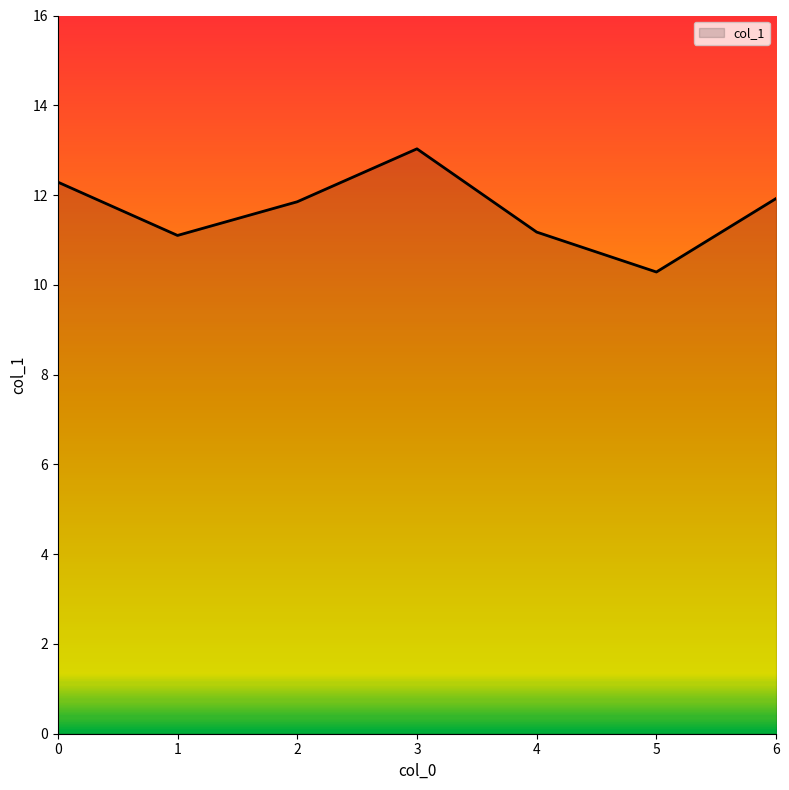

Count the number of categories in the chart.

7